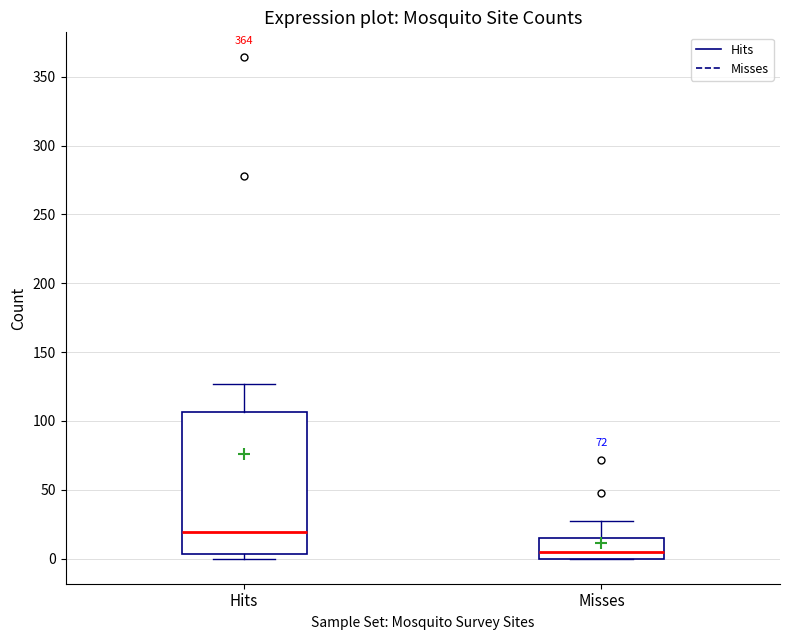

Reading left to right, read every box against the y-axis: the position of its median line, the range the box covers, and the ends of its whiskers. The values are not printed on the chart, so give them approximately, as read against the axis.

Hits: median 20, box 5 to 105, whiskers 0 to 125
Misses: median 5, box 0 to 15, whiskers 0 to 25